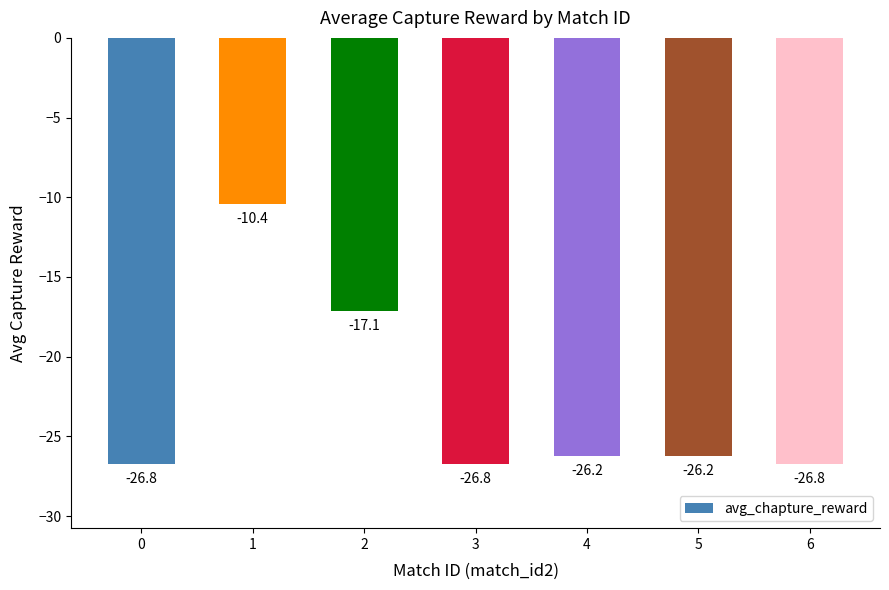

What is the difference between the maximum and minimum values?

16.4